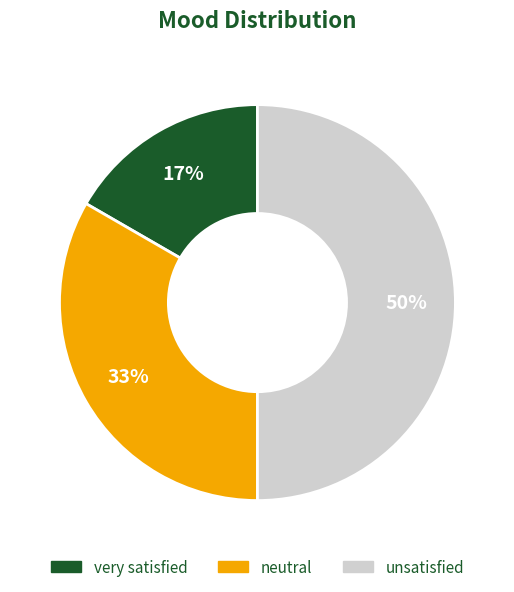

Is very satisfied the majority of the pie?

No